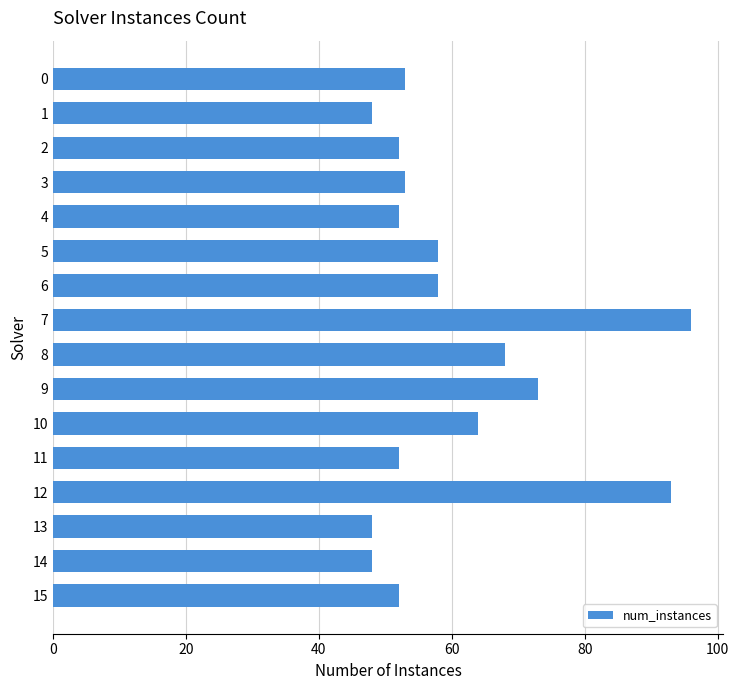

What is the minimum value shown in the chart?

48